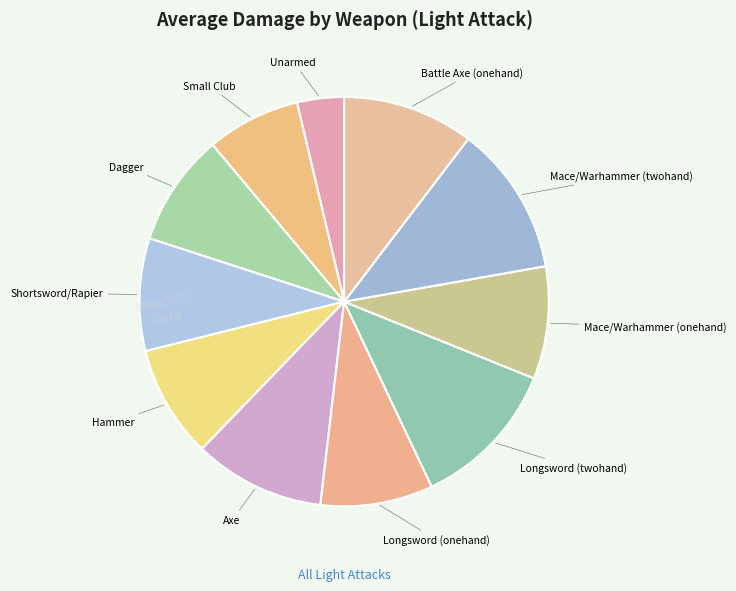

How many slices are in this pie chart?

11